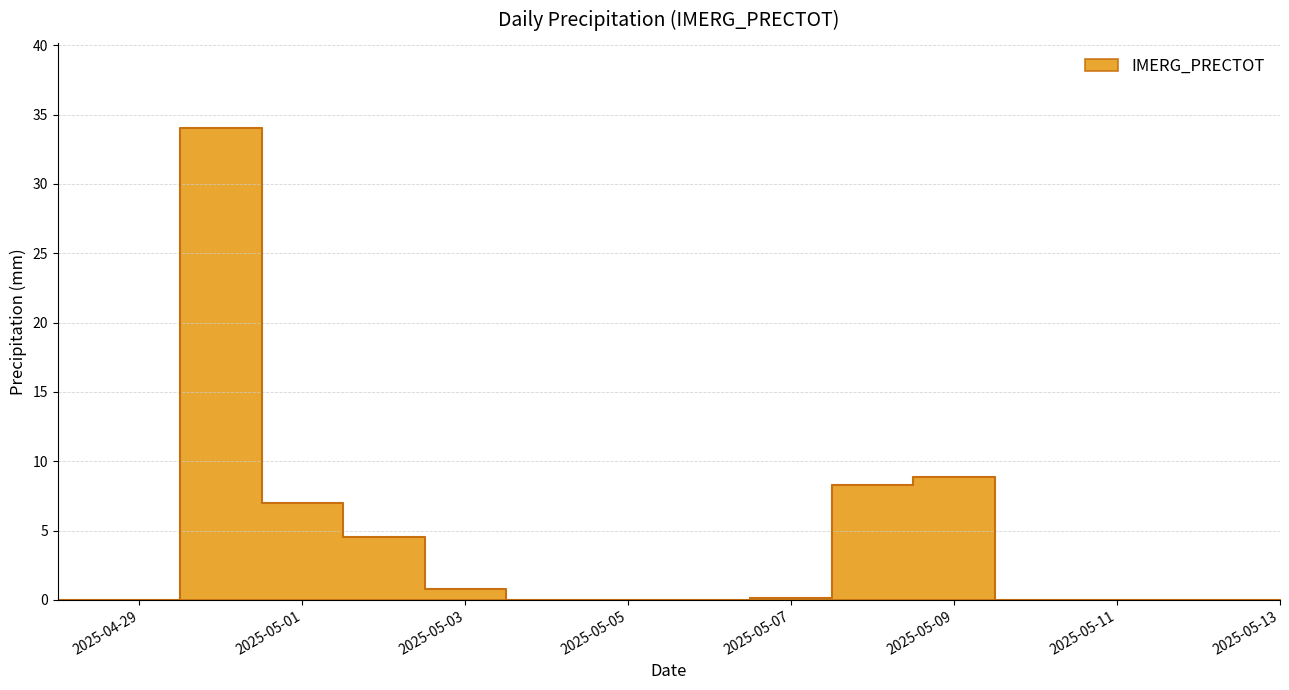

What is the sum of the values at 2025-05-08 and 2025-05-05?

8.3